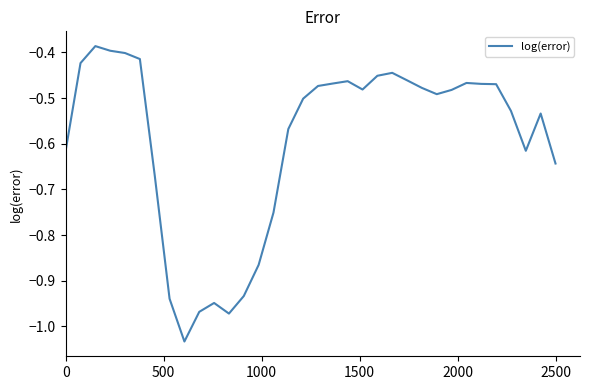

What is the difference between the maximum and minimum values?

0.6